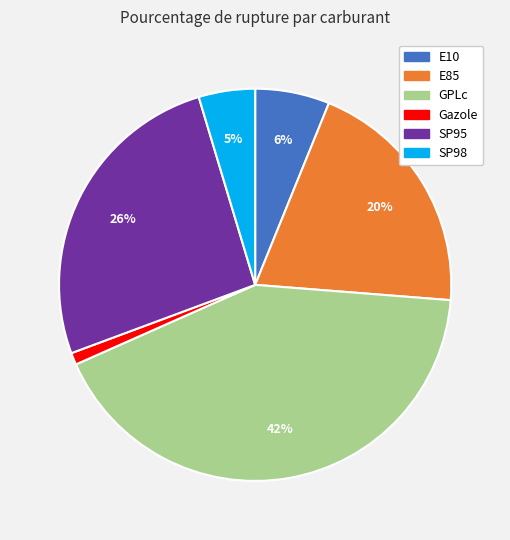

Is it true that E85 is 32% of the pie?

False